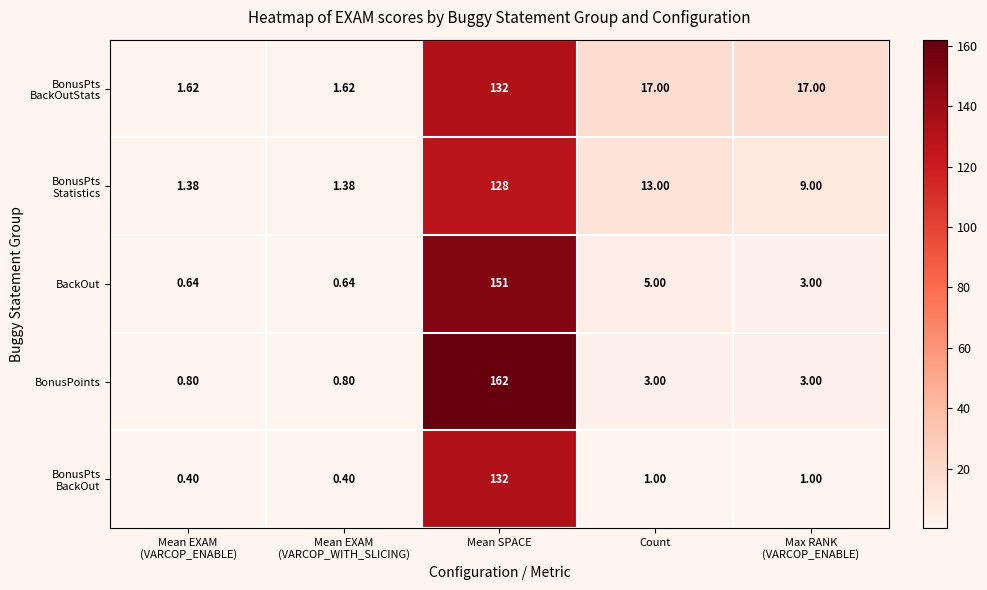

At which category is the sum across all series the highest?

Mean SPACE